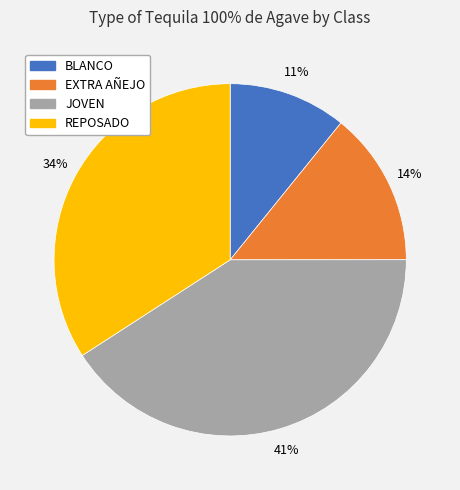

Count the number of slices in the pie.

4